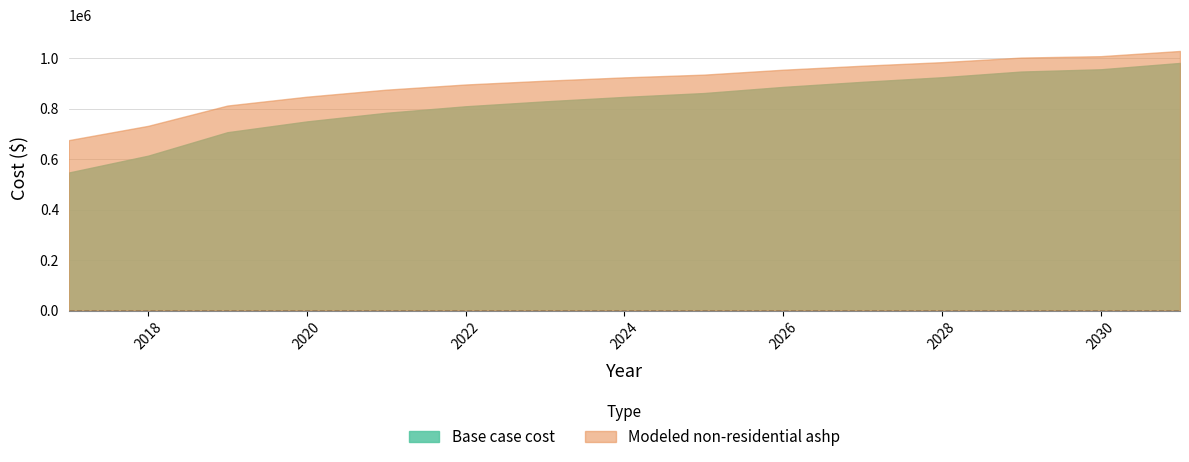

Rank the categories by Base case cost value from lowest to highest.

2017, 2018, 2019, 2020, 2021, 2022, 2023, 2024, 2025, 2026, 2027, 2028, 2029, 2030, 2031